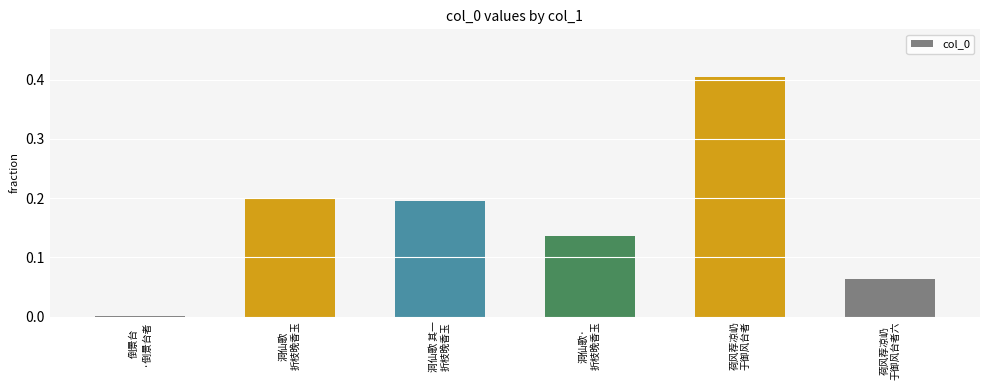

What is the sum of all values?

1.0